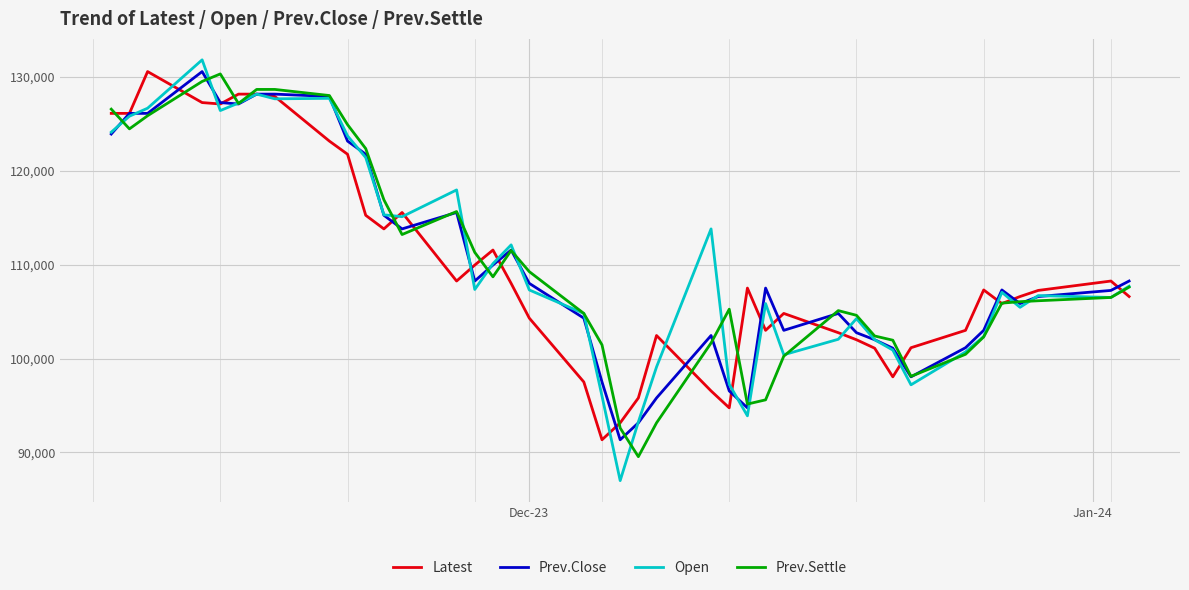

What is the smallest value displayed?

87000